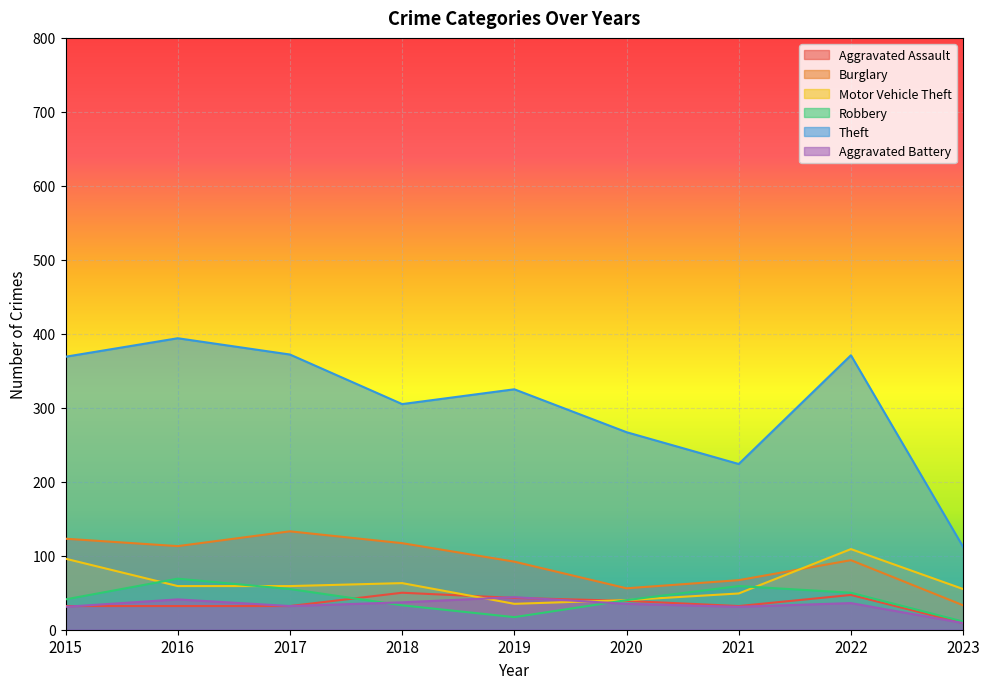

At which category does Theft reach its first local peak?

2016